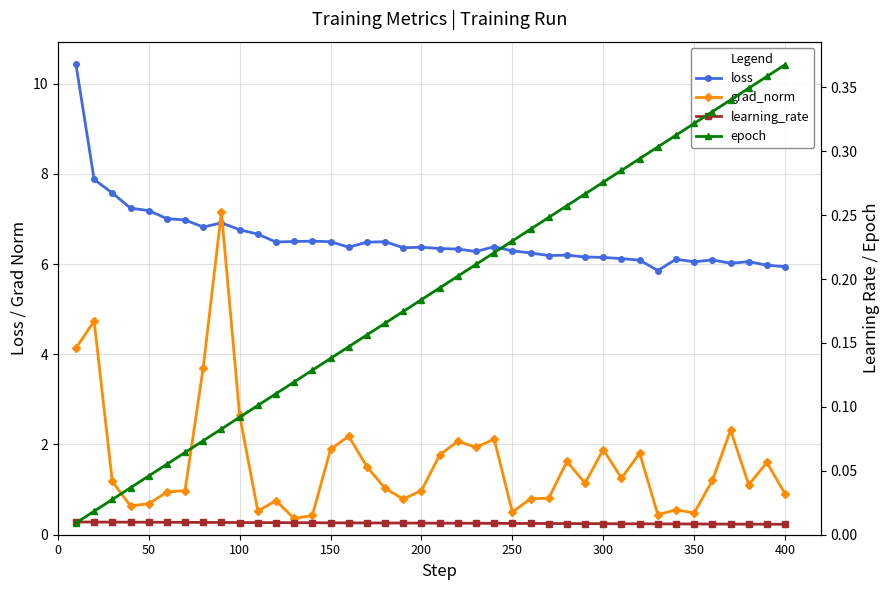

Count the number of data series in this chart.

4